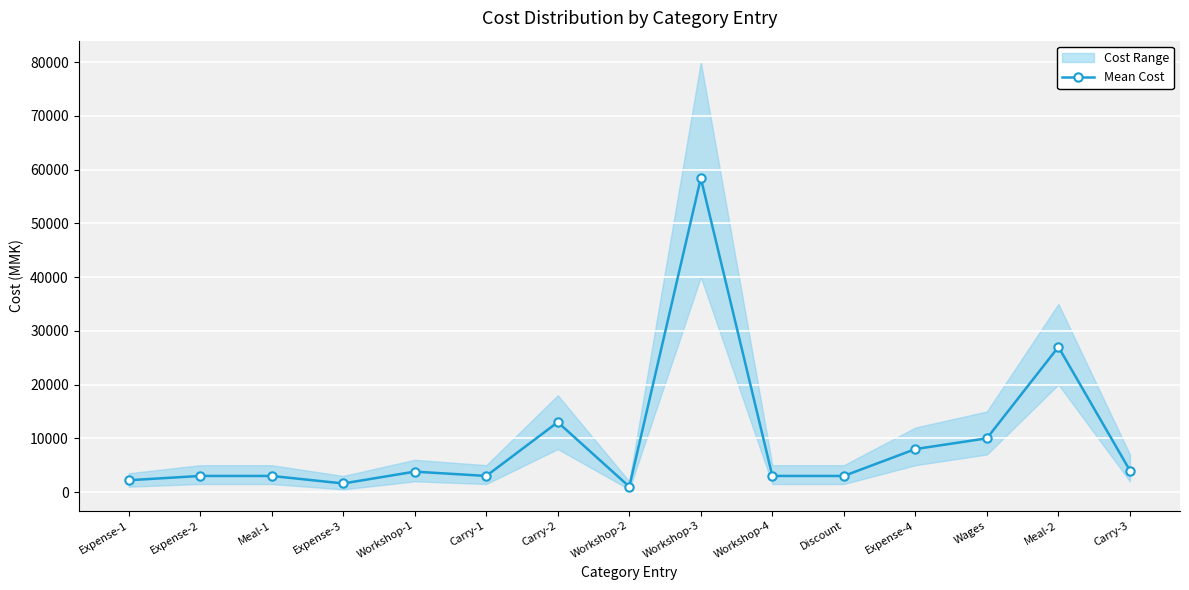

What is the ratio of the value at Workshop-3 to the value at Expense-4?

7.3